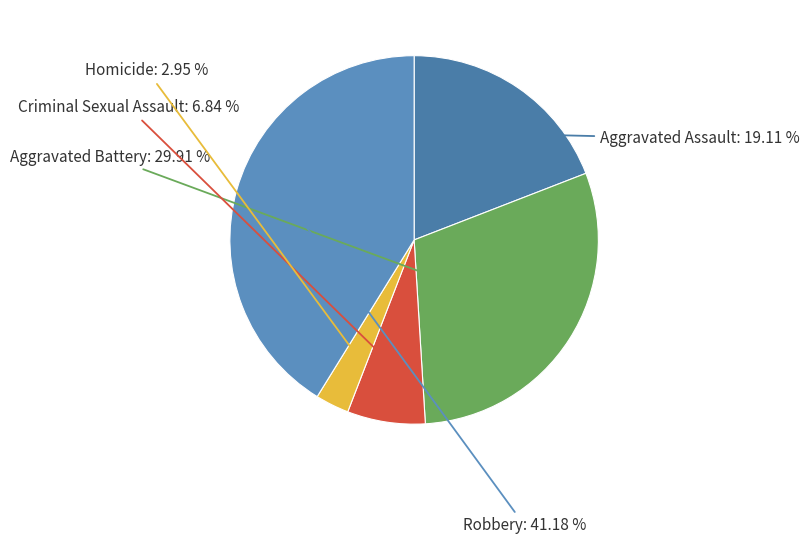

What is the smallest slice in the pie chart?

Homicide